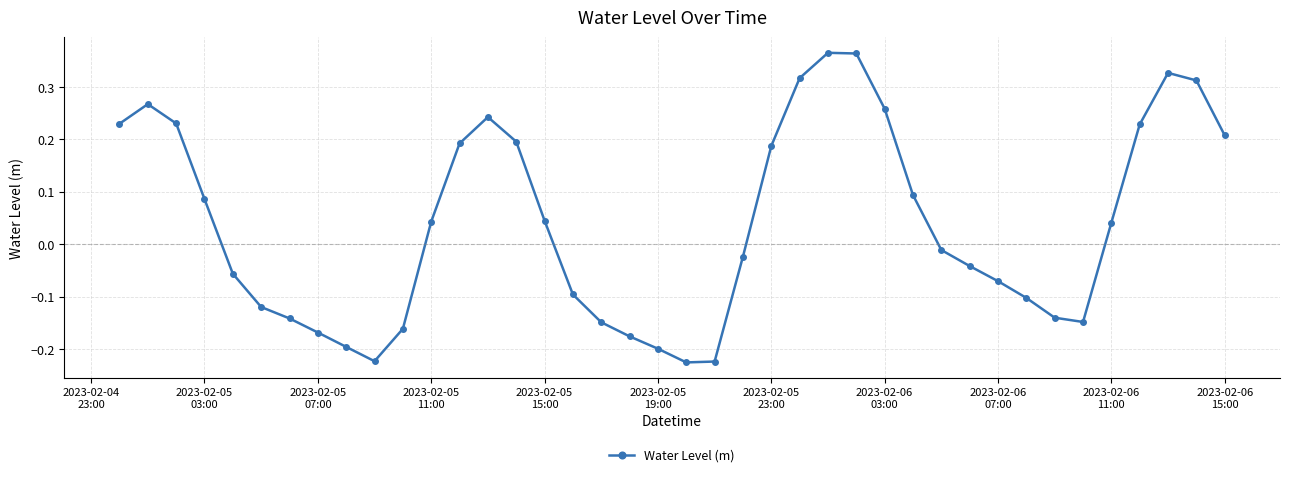

How many data points are above 0?

20